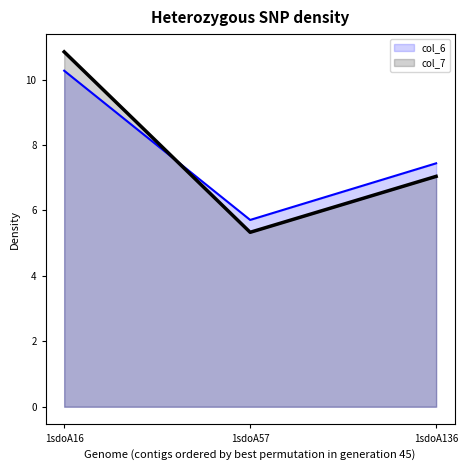

Rank the series at 1sdoA16 from lowest to highest value.

col_6, col_7